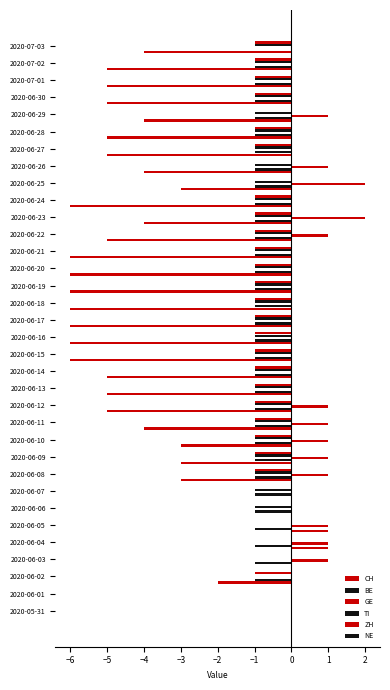

Count the number of data series in this chart.

5